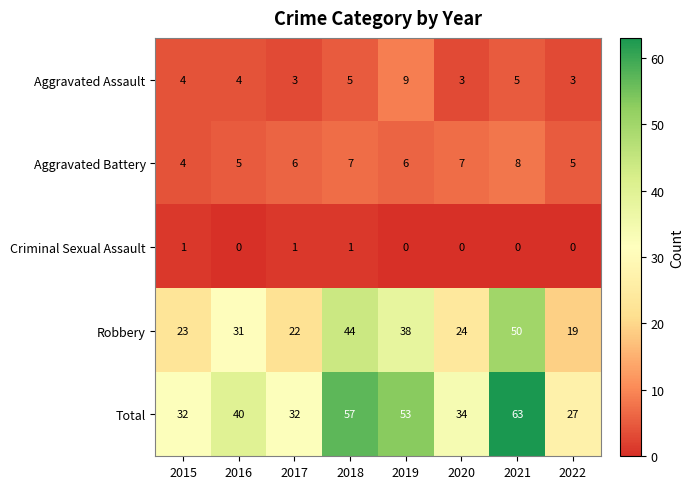

What is the spread (max minus min) of values at 2015?

31